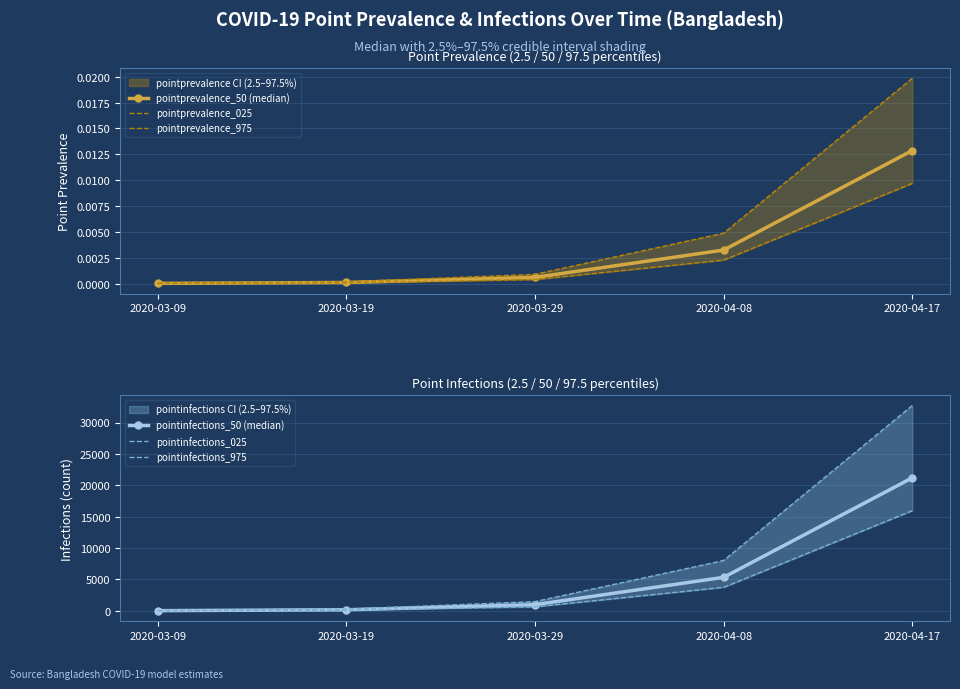

True or false: pointprevalence_50 (median) has more than 1 interior local peaks.

False